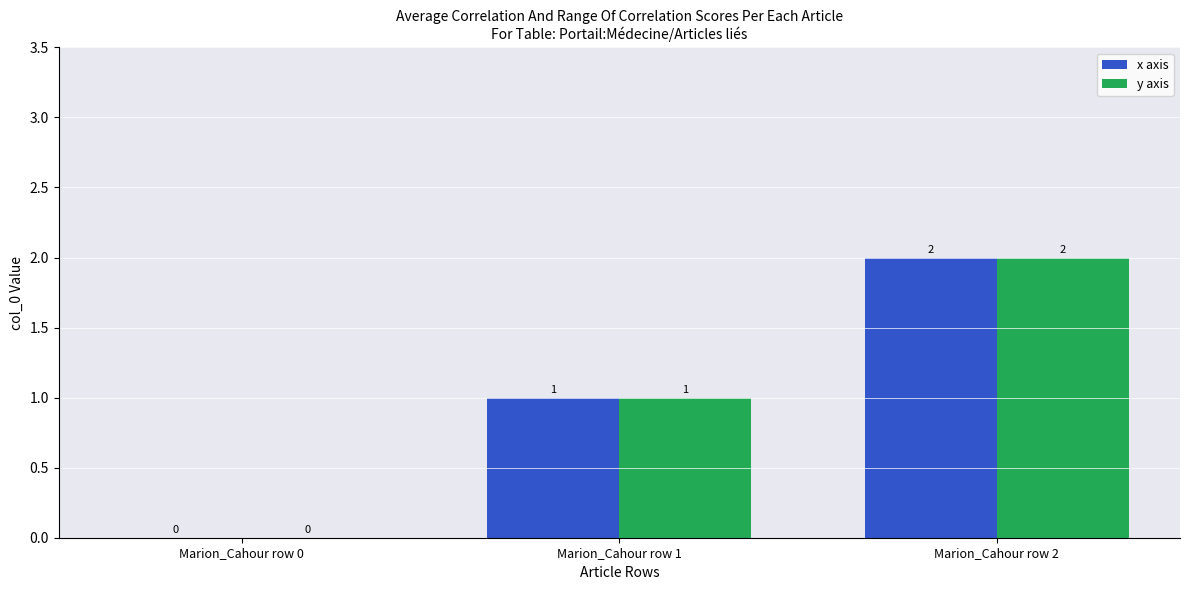

Reading right to left, extract all data points from this chart.

x axis: Marion_Cahour row 2=2	Marion_Cahour row 1=1	Marion_Cahour row 0=0
y axis: Marion_Cahour row 2=2	Marion_Cahour row 1=1	Marion_Cahour row 0=0